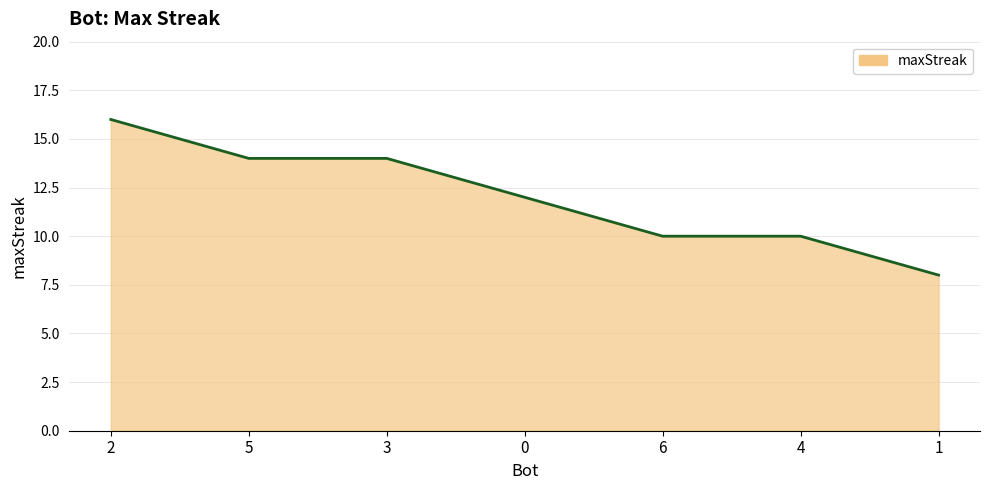

Reading left to right, extract all data points from this chart.

16	14	14	12	10	10	8